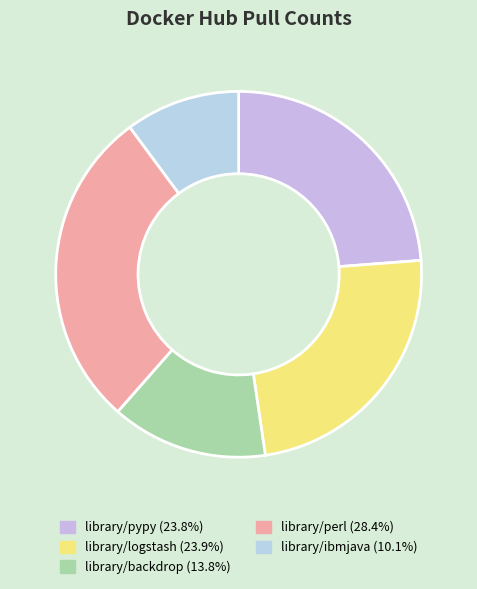

How many segments does this pie chart have?

5